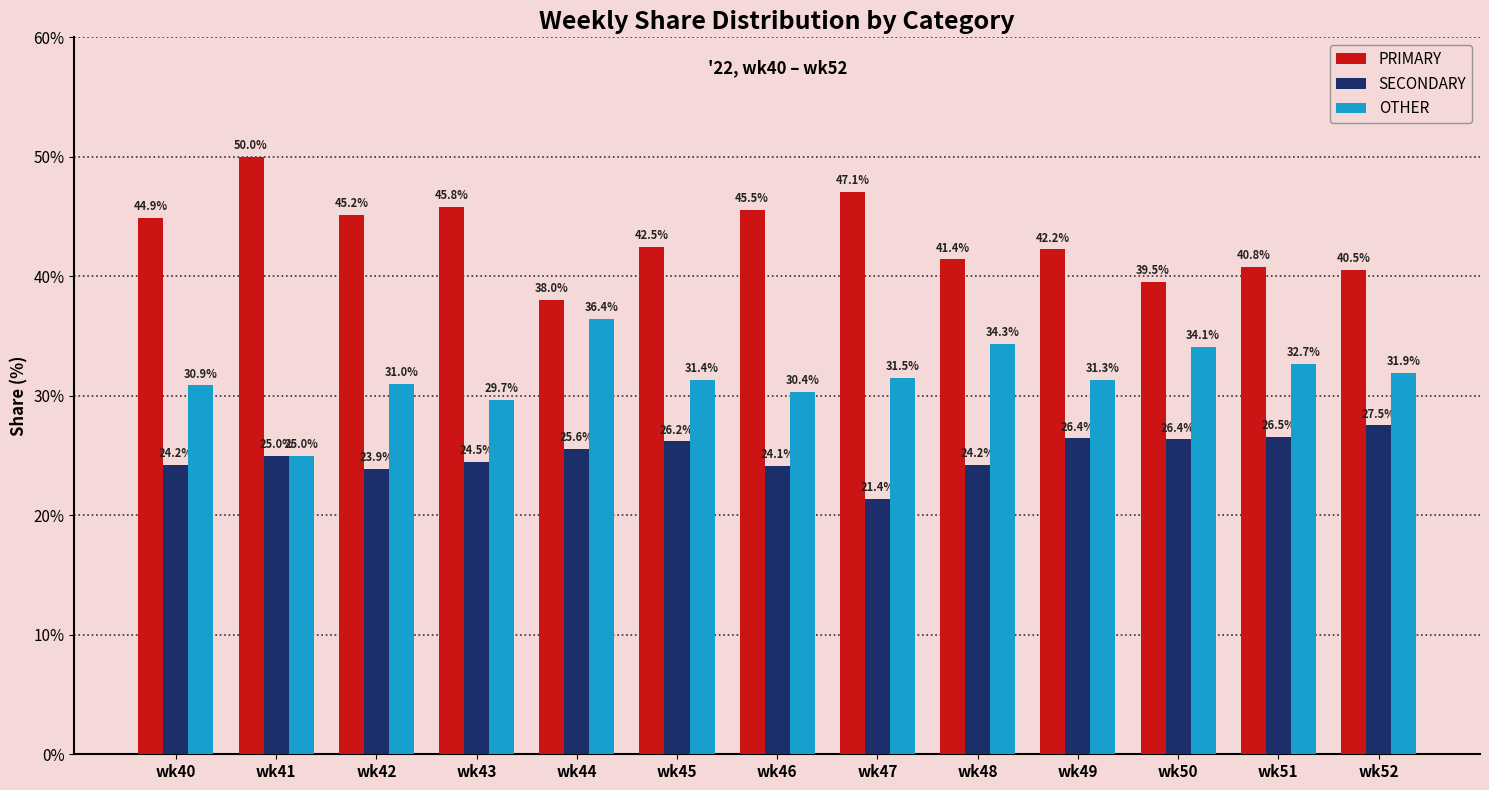

What is the average value of the SECONDARY series?

25.1